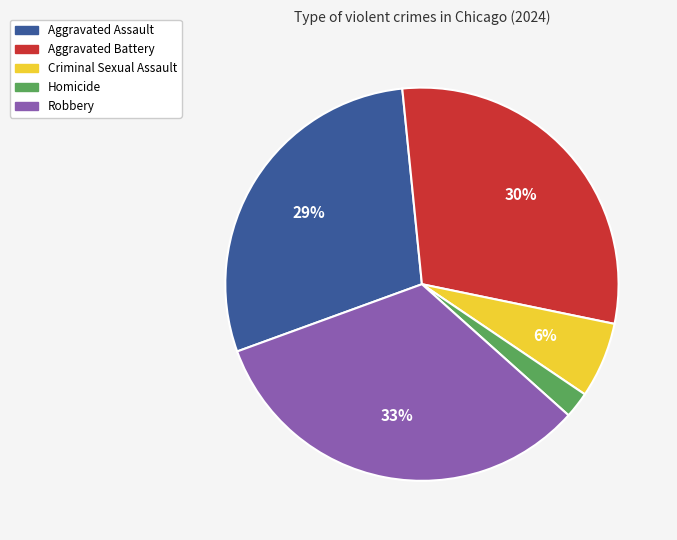

Which slice is the smallest?

Homicide